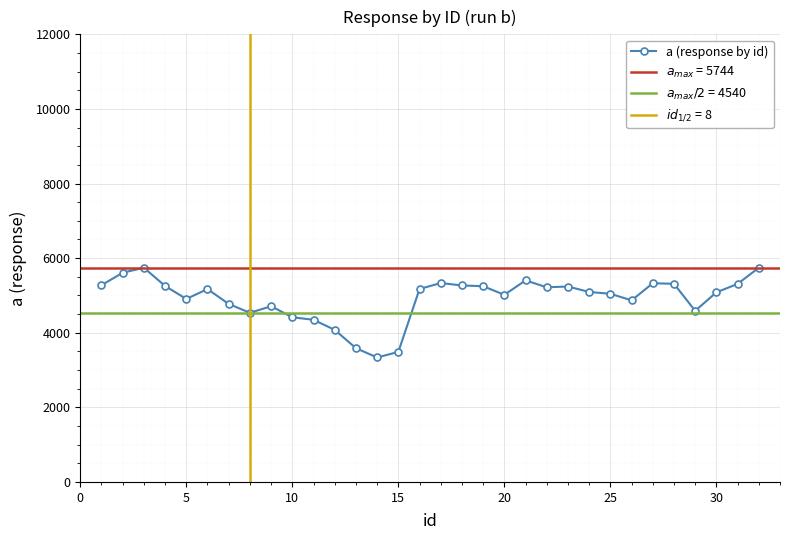

What is the greatest value displayed?

5743.6